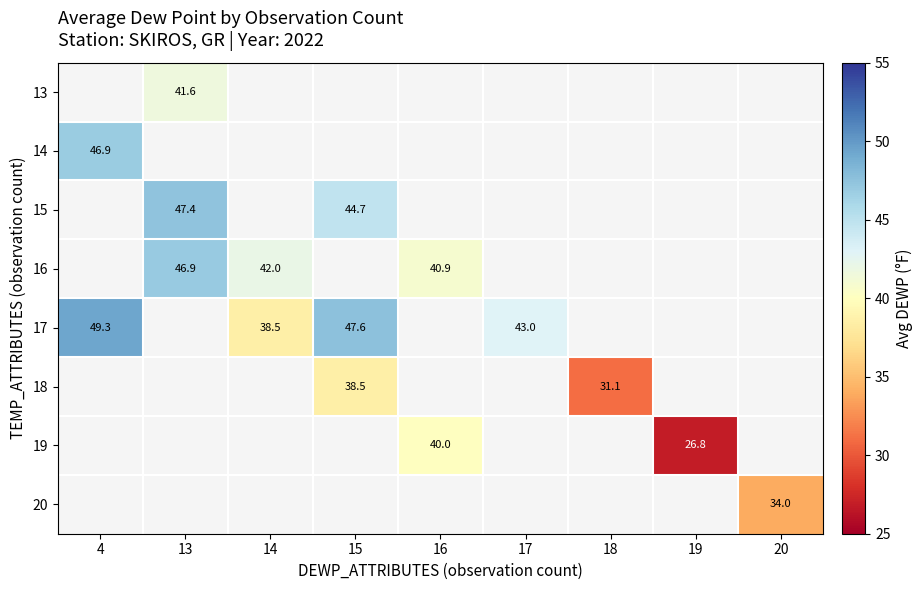

Which label corresponds to the largest value in the chart?

4